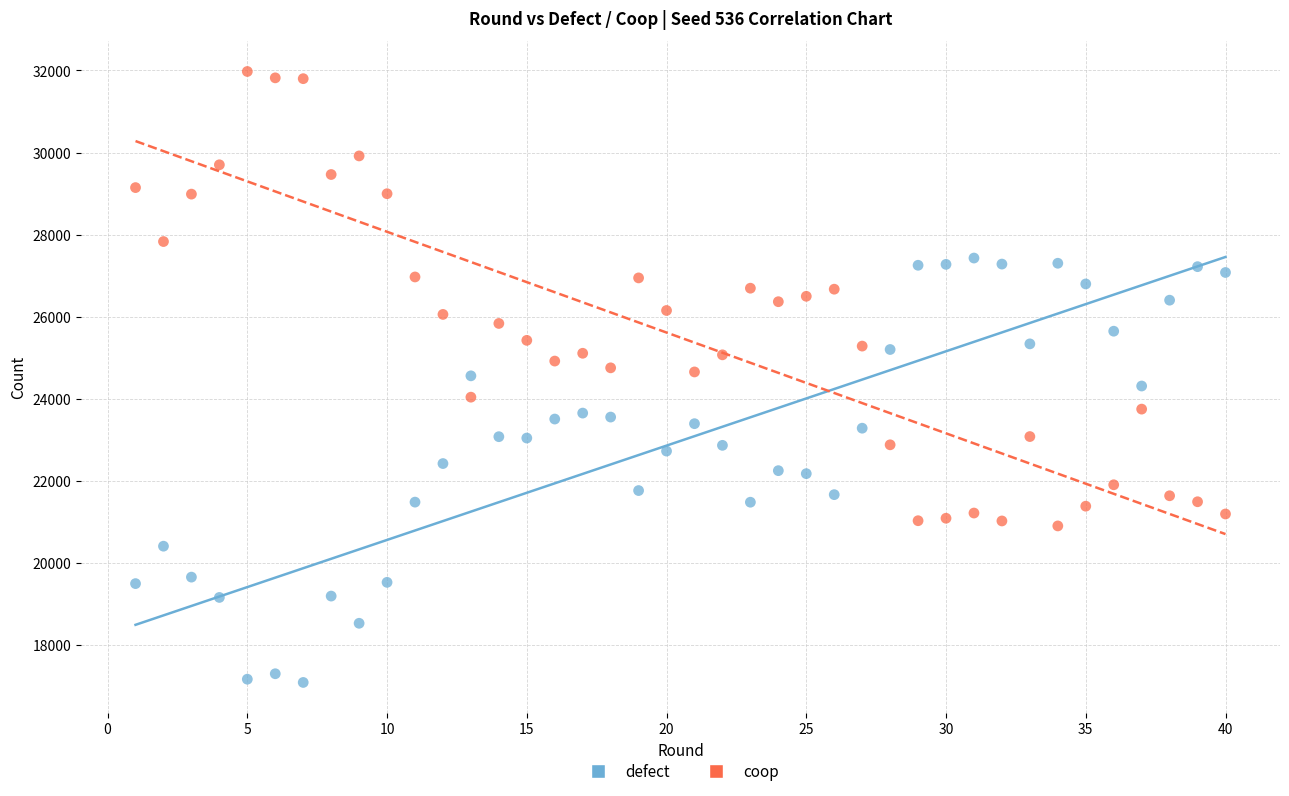

Which series reaches the maximum Y coordinate?

coop